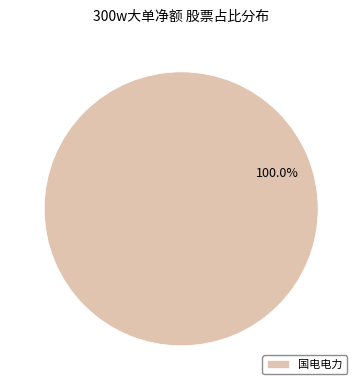

Rank the categories by value from highest to lowest.

国电电力